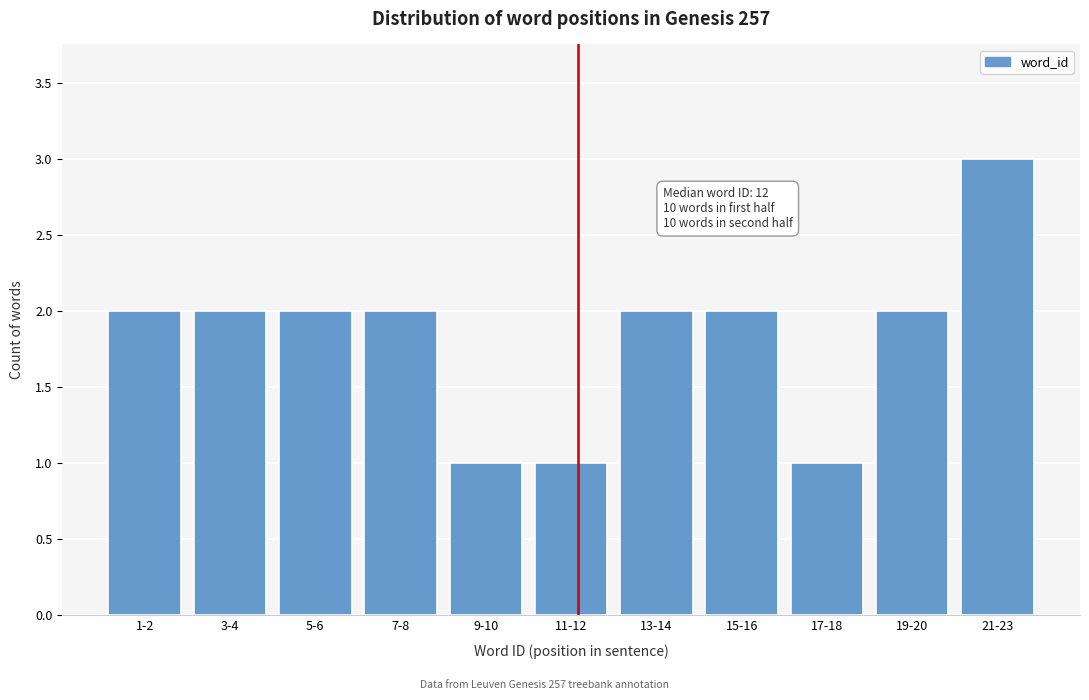

Reading left to right, extract all data points from this chart.

2	2	2	2	1	1	2	2	1	2	3